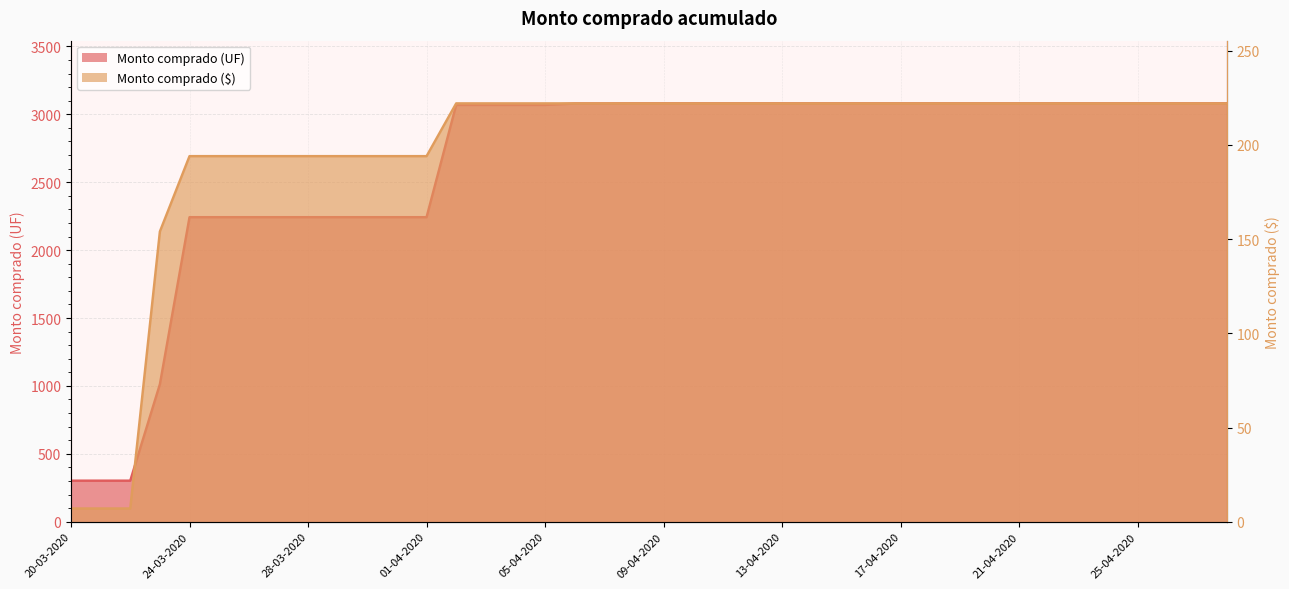

Between 20-03-2020 and 16-04-2020, which series saw the biggest shift?

Monto comprado (UF)